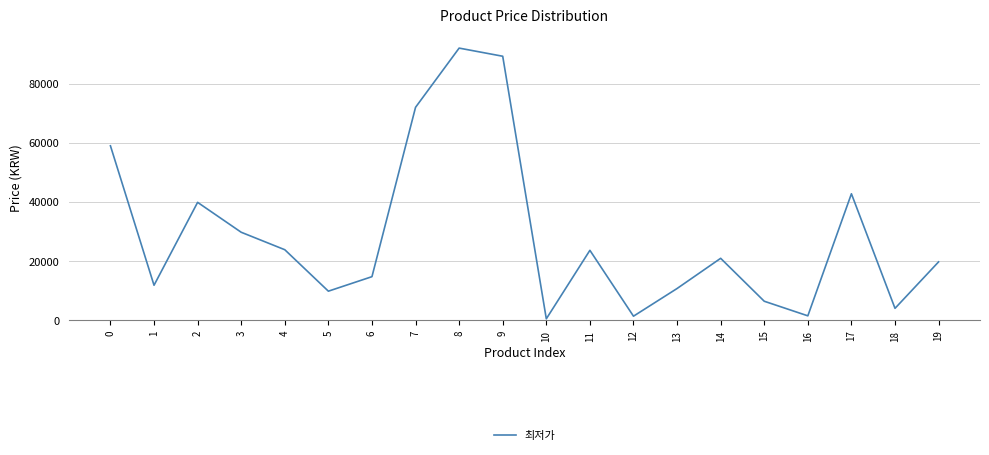

True or false: the data has more than 0 interior local peaks.

True